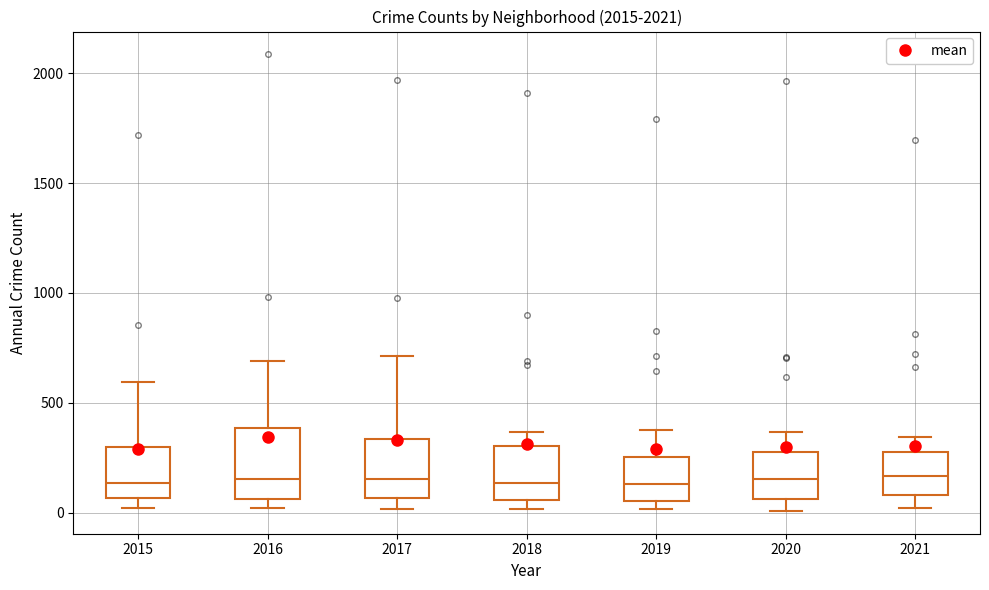

Where is the lower edge of the box at x = 2018 on the y-axis? The values are not printed on the chart, so give them approximately, as read against the axis.

50